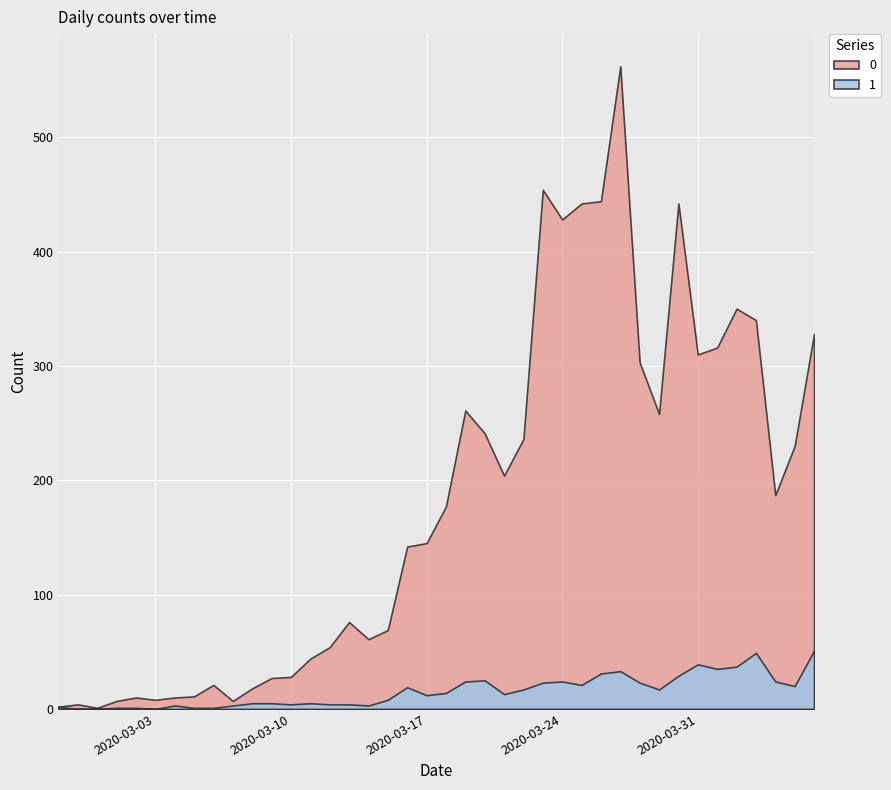

At which category does 1 reach its first local peak?

2020-03-04